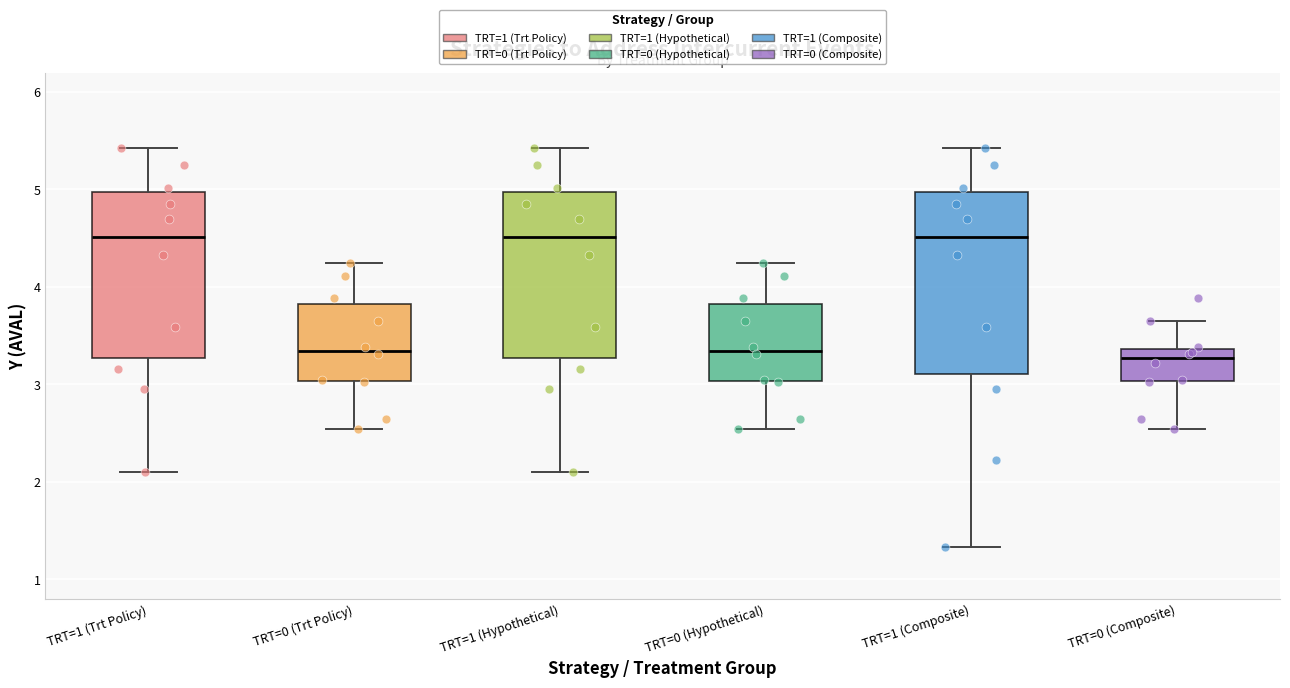

Reading left to right, transcribe this box plot: for each box, give where its median line is, the range the box spans, and where its two whiskers end, as read against the y-axis. The values are not printed on the chart, so give them approximately, as read against the axis.

TRT=1 (Trt Policy): median 4.5, box 3.3 to 5.0, whiskers 2.1 to 5.4
TRT=0 (Trt Policy): median 3.3, box 3.0 to 3.8, whiskers 2.5 to 4.2
TRT=1 (Hypothetical): median 4.5, box 3.3 to 5.0, whiskers 2.1 to 5.4
TRT=0 (Hypothetical): median 3.3, box 3.0 to 3.8, whiskers 2.5 to 4.2
TRT=1 (Composite): median 4.5, box 3.1 to 5.0, whiskers 1.3 to 5.4
TRT=0 (Composite): median 3.3, box 3.0 to 3.4, whiskers 2.5 to 3.7